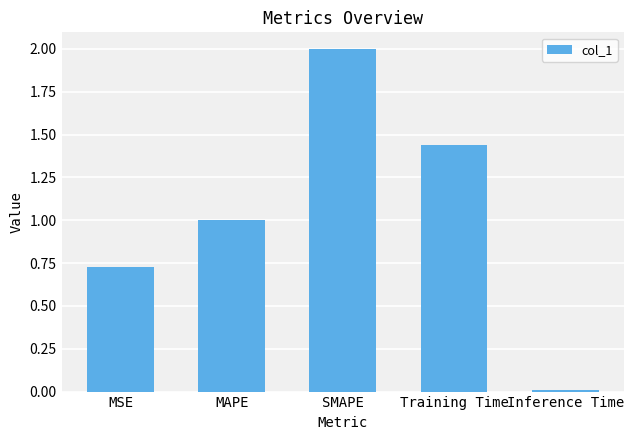

What is the label of the 4th bar from the right?

MAPE